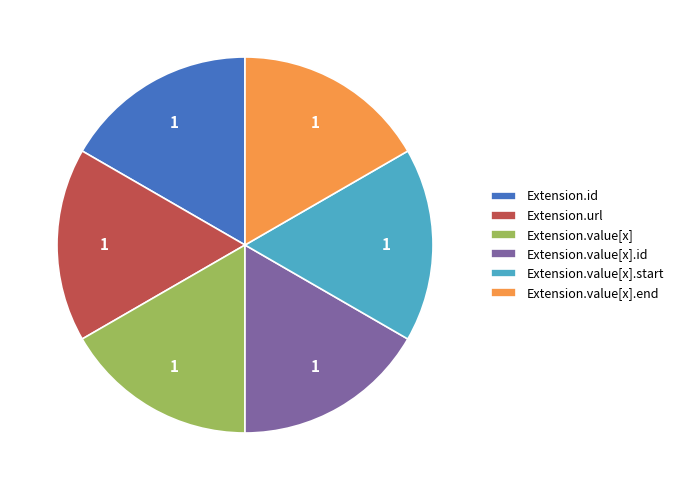

Is the sum of Extension.value[x].id and Extension.id greater than half?

No